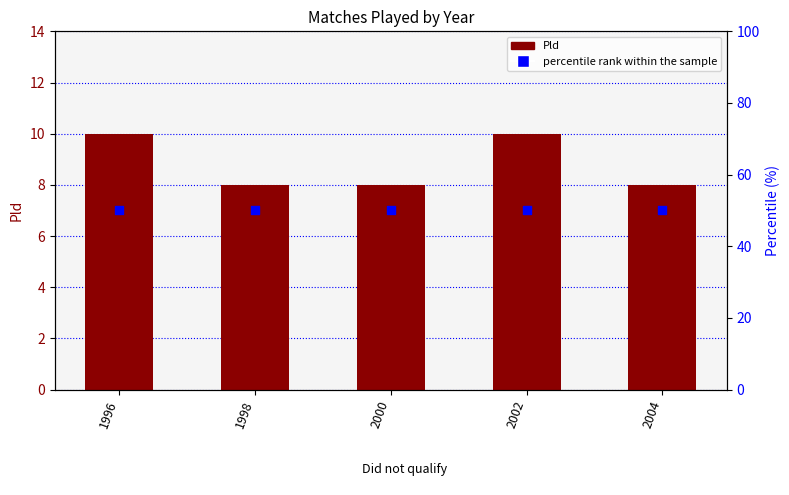

Which series has the widest spread of Y values?

Pld